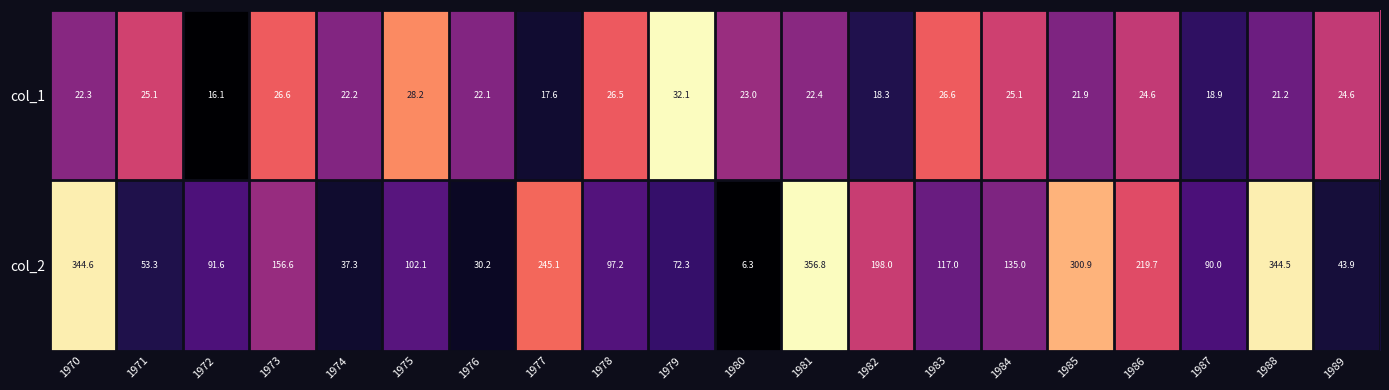

What is the total value across all series at 1982?

216.3